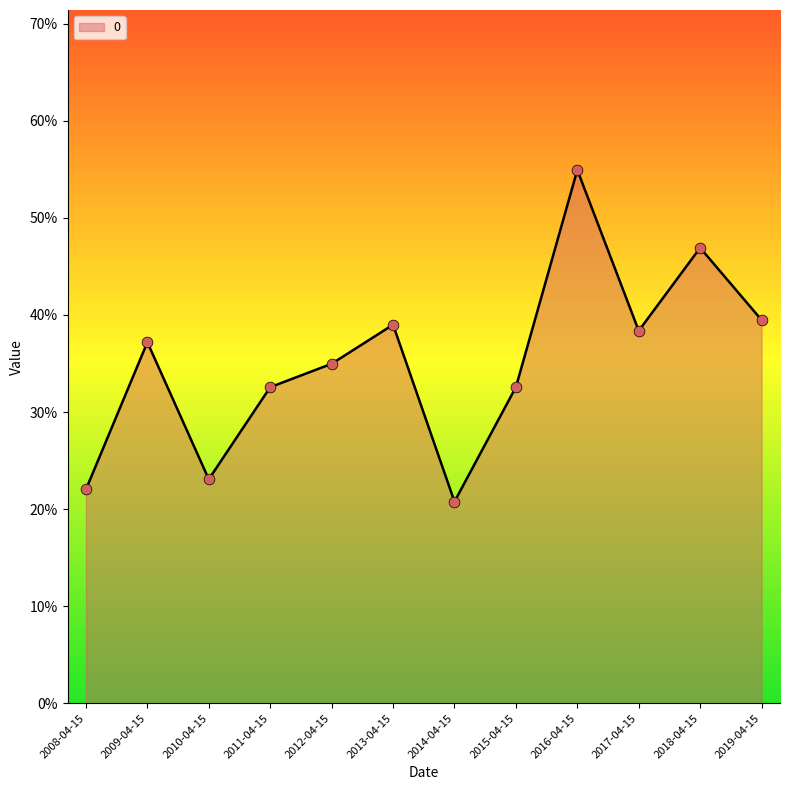

Between 2012-04-15 and 2010-04-15, which is larger?

2012-04-15